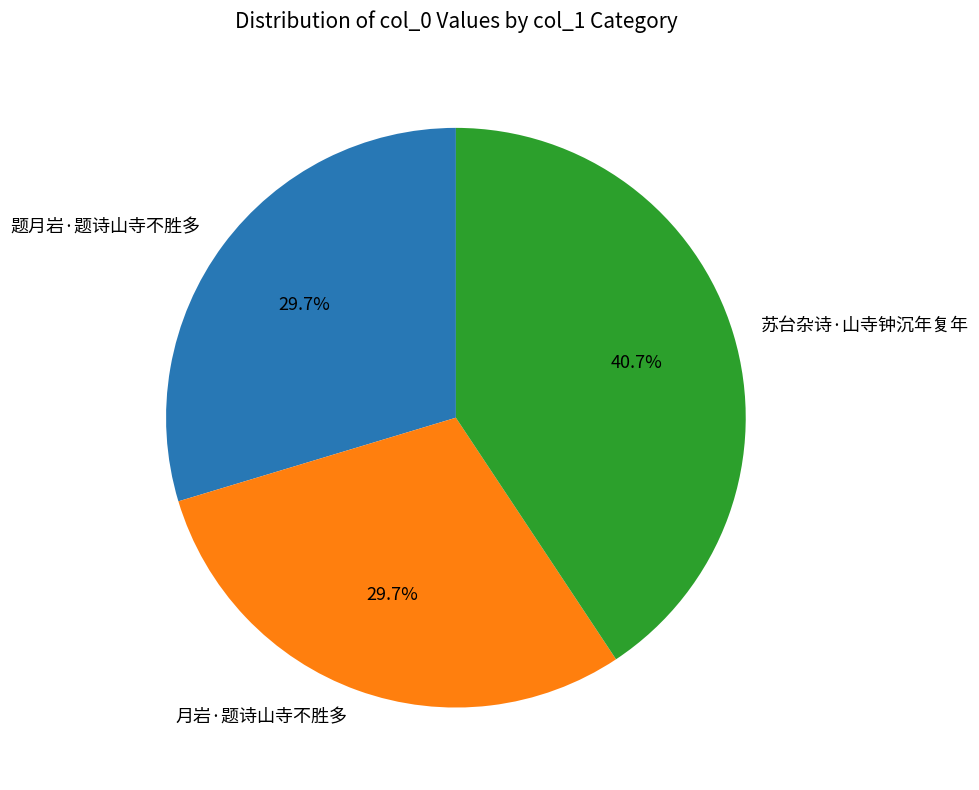

To the nearest percent, what percentage of the pie is 苏台杂诗·山寺钟沉年复年?

41%